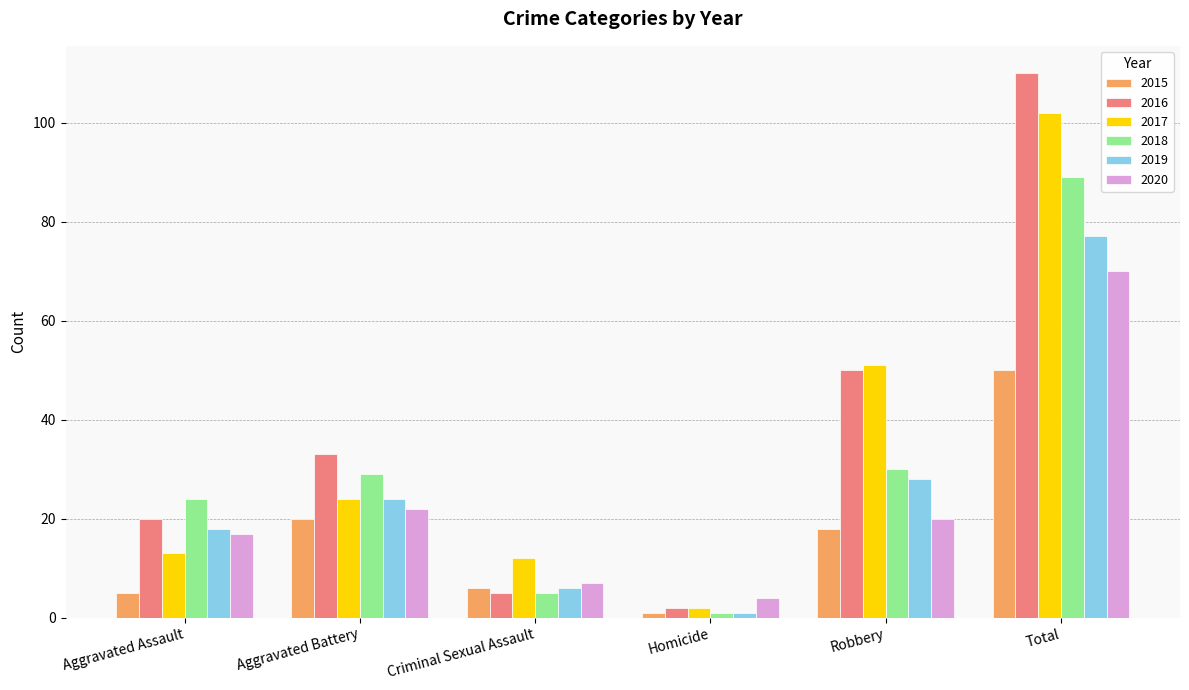

Reading left to right, transcribe all the data shown in this chart.

2015: Aggravated Assault=5	Aggravated Battery=20	Criminal Sexual Assault=6	Homicide=1	Robbery=18	Total=50
2016: Aggravated Assault=20	Aggravated Battery=33	Criminal Sexual Assault=5	Homicide=2	Robbery=50	Total=110
2017: Aggravated Assault=13	Aggravated Battery=24	Criminal Sexual Assault=12	Homicide=2	Robbery=51	Total=102
2018: Aggravated Assault=24	Aggravated Battery=29	Criminal Sexual Assault=5	Homicide=1	Robbery=30	Total=89
2019: Aggravated Assault=18	Aggravated Battery=24	Criminal Sexual Assault=6	Homicide=1	Robbery=28	Total=77
2020: Aggravated Assault=17	Aggravated Battery=22	Criminal Sexual Assault=7	Homicide=4	Robbery=20	Total=70